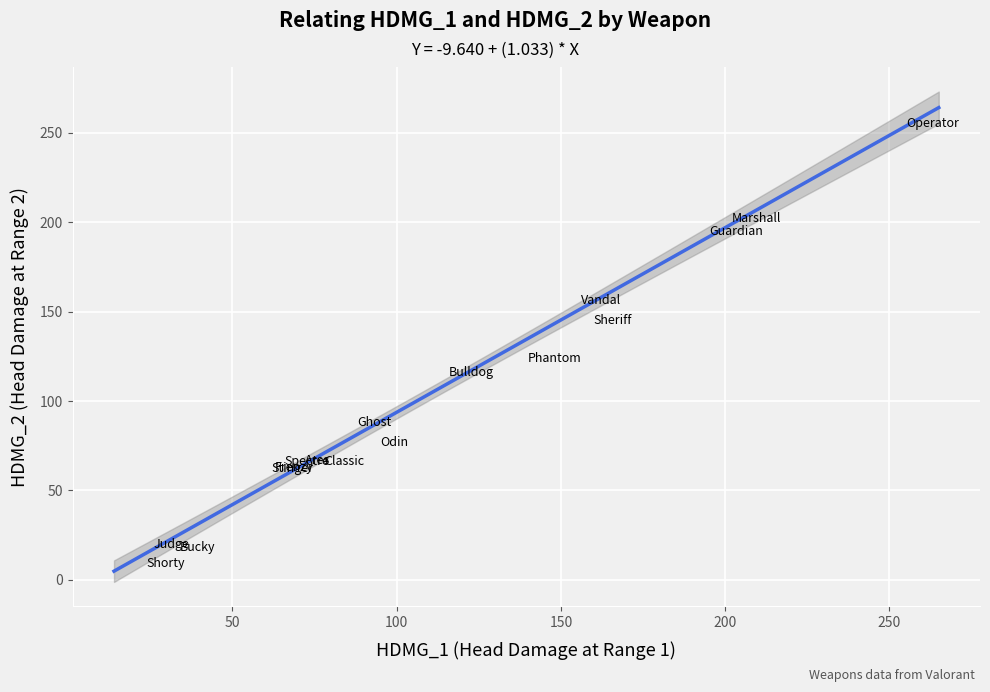

What Y value in the scatter plot is closest to 132?

124